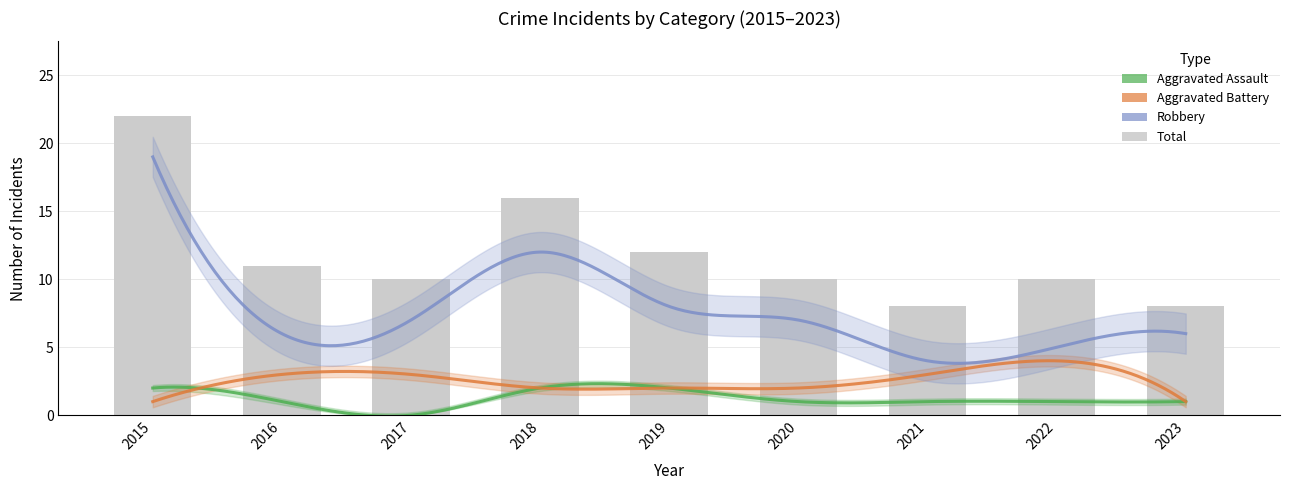

Is it true that Total equals 5 at 2017?

False